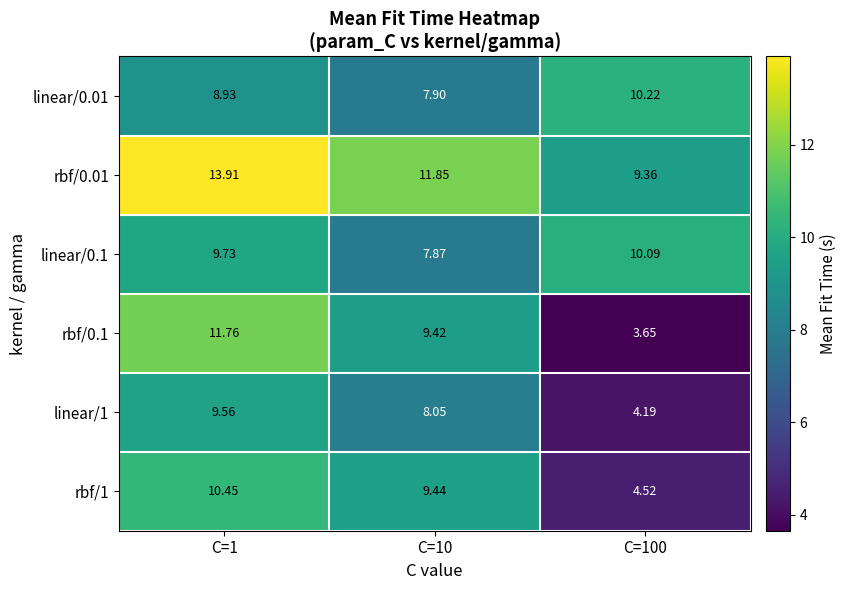

List the series in order of their peak value, highest first.

rbf/0.01, rbf/0.1, rbf/1, linear/0.01, linear/0.1, linear/1